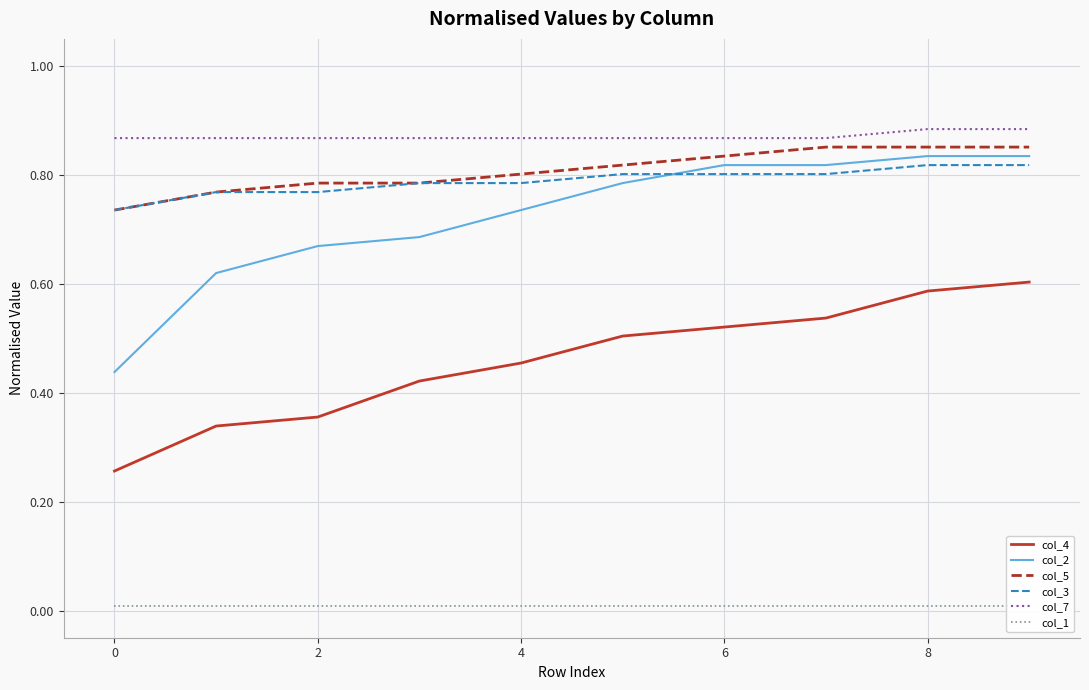

Is this an area chart (filled region under the line)?

No